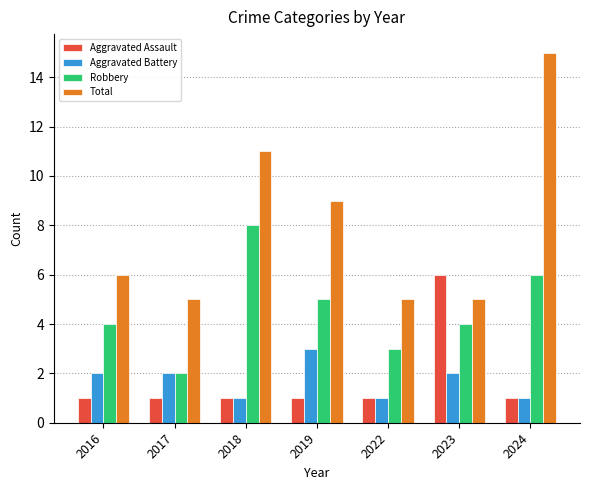

List the series in order of their peak value, highest first.

Total, Robbery, Aggravated Assault, Aggravated Battery